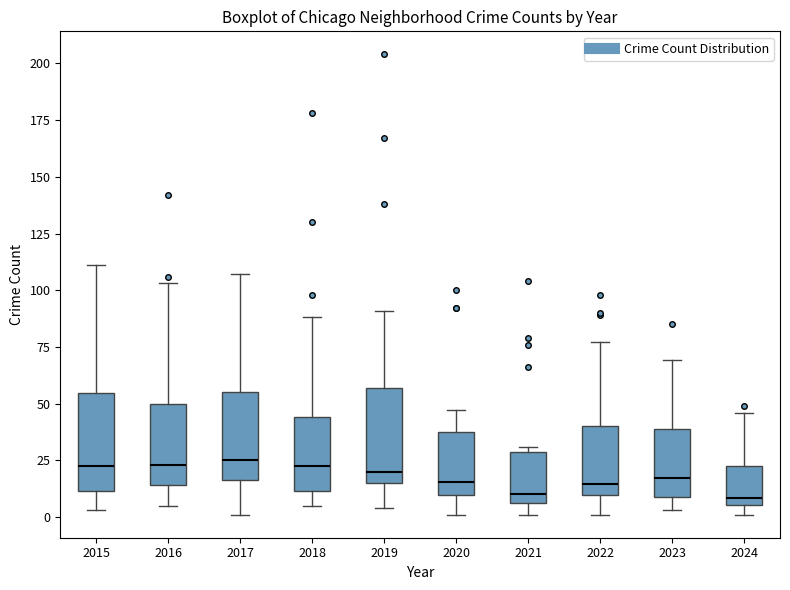

Where is the lower edge of the box at x = 2019 on the y-axis? The values are not printed on the chart, so give them approximately, as read against the axis.

15